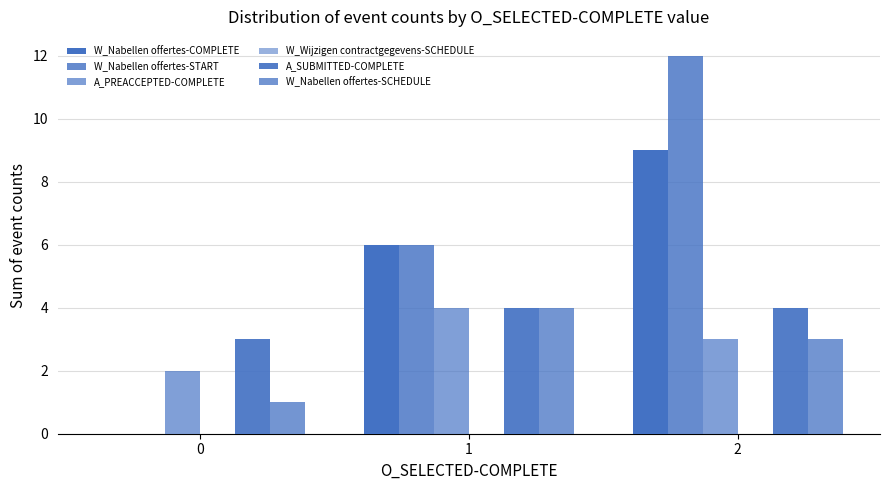

What value does the A_PREACCEPTED-COMPLETE series have at 0?

2